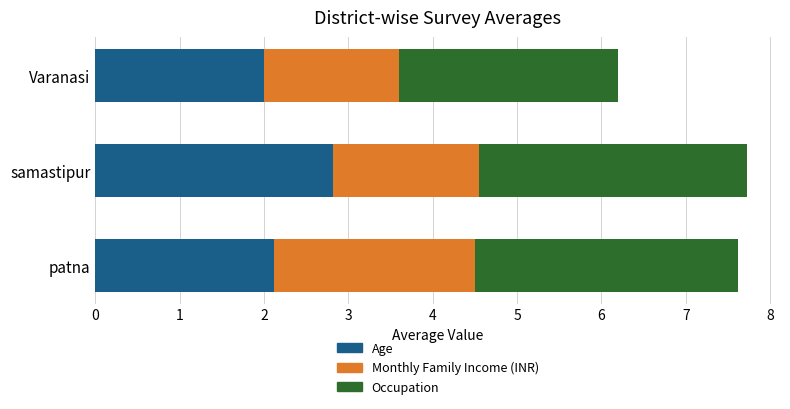

What is the sum of all Age values?

6.9